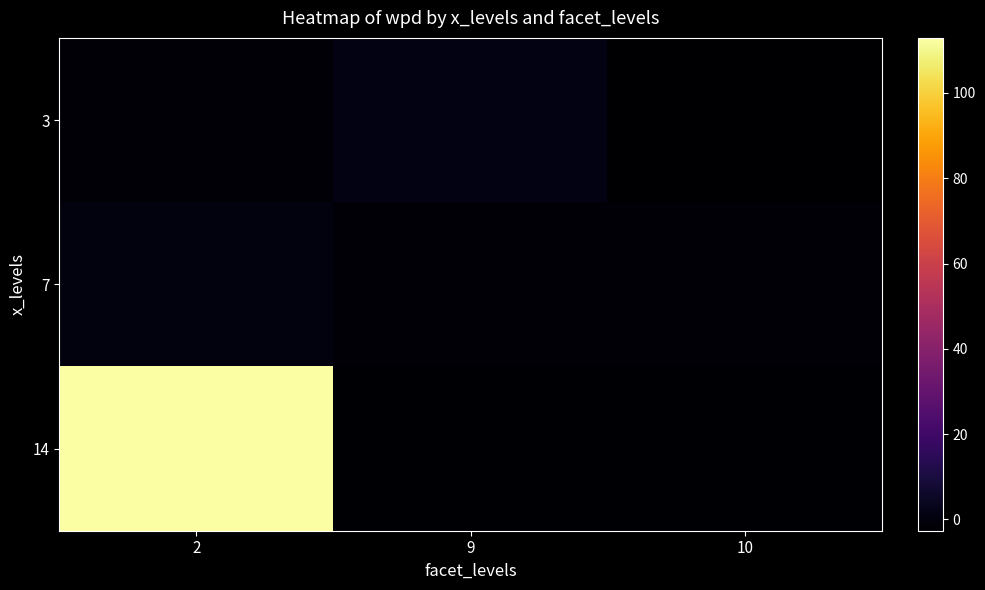

What is the difference between the highest and lowest values at 9?

3.3